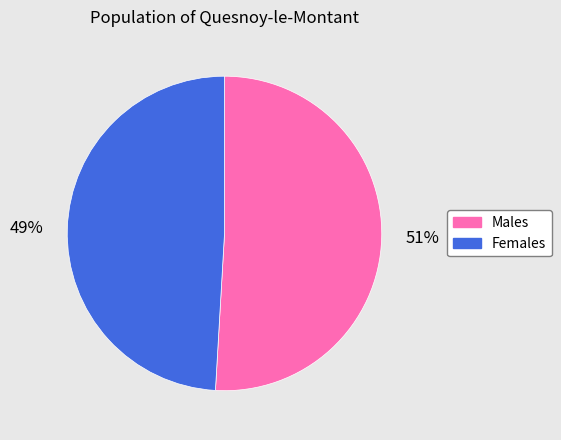

Is it true that Males is 51% of the pie?

True